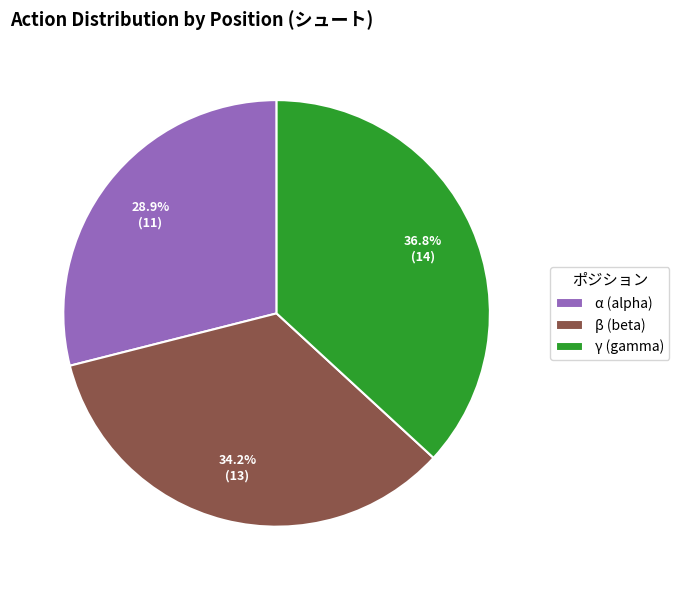

Which slice is the smallest?

α (alpha)